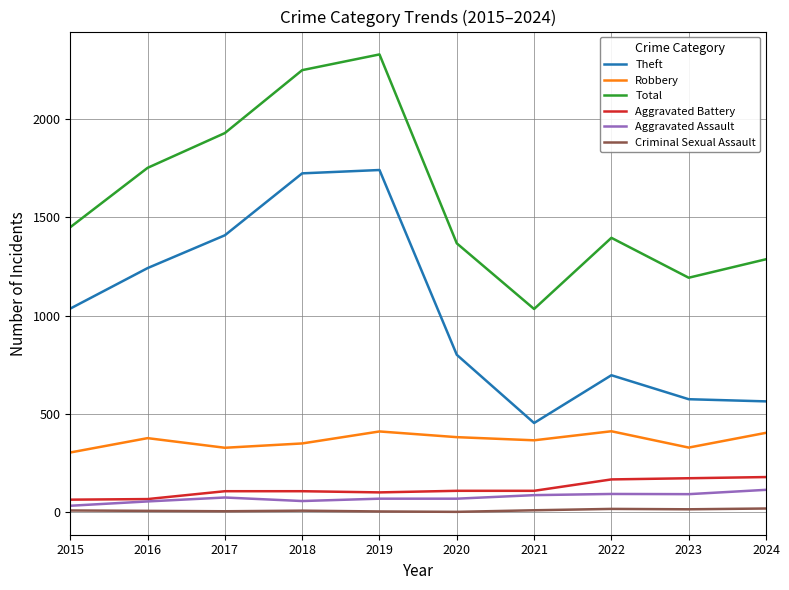

How many lines are shown in the chart?

6